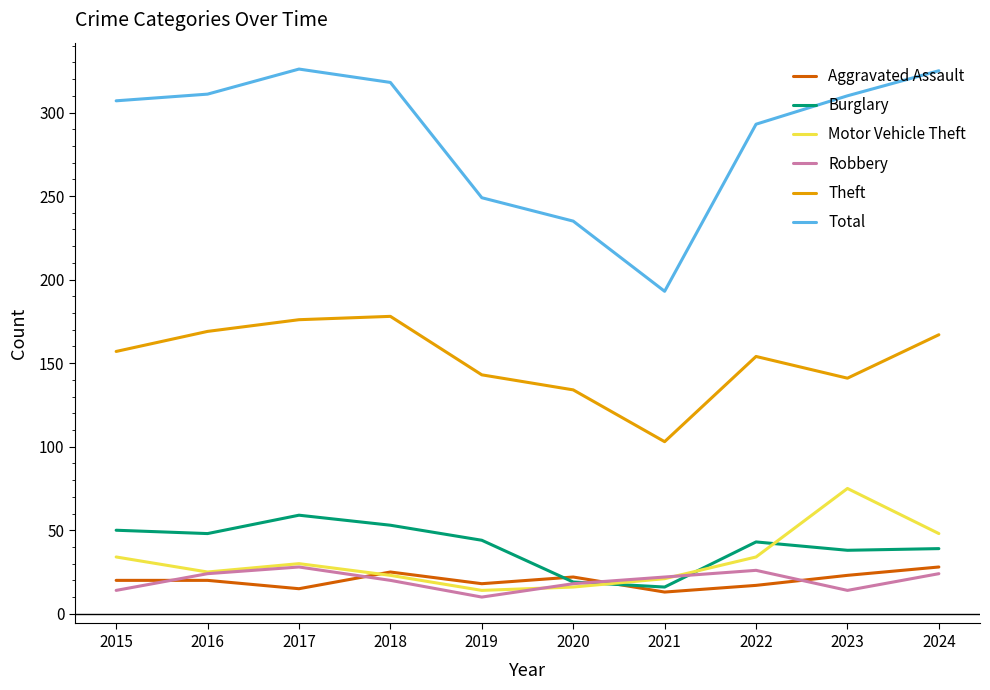

What is the smallest value displayed?

10